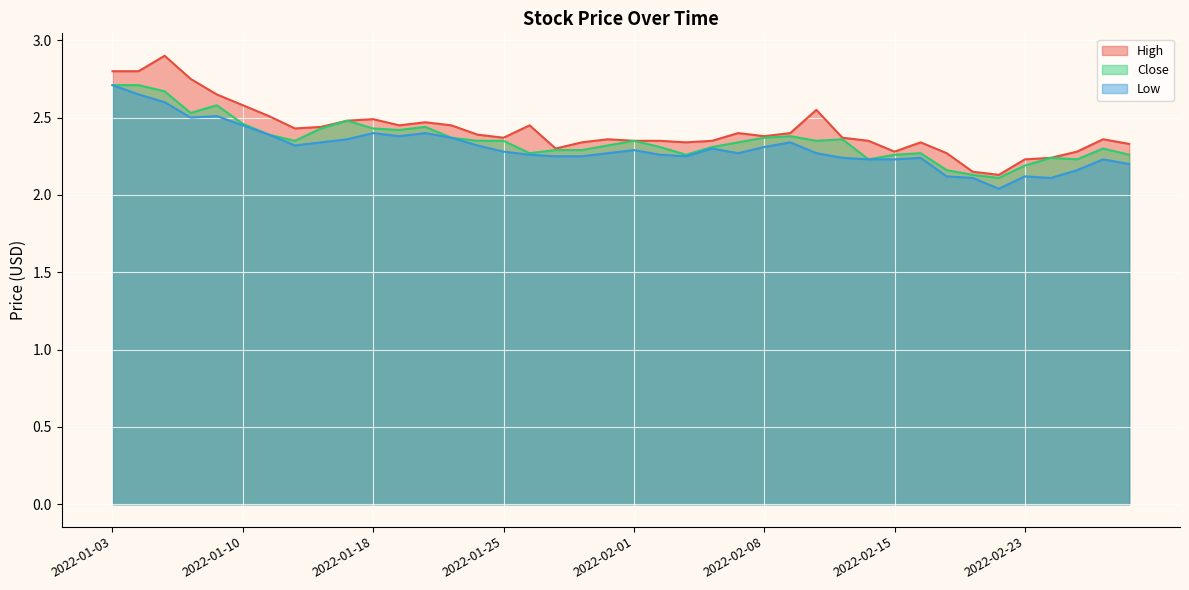

How many lines are shown in the chart?

3